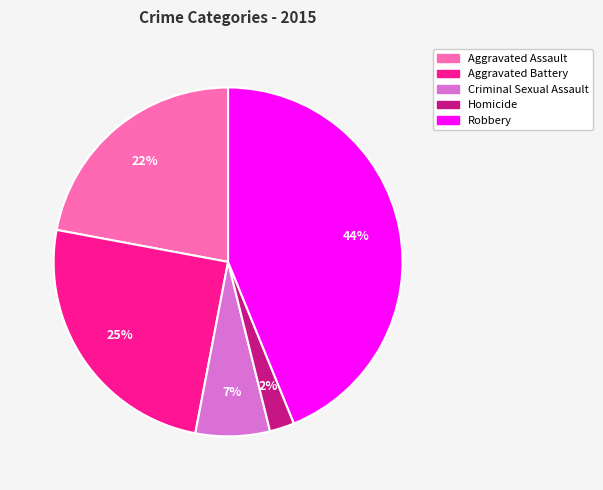

Is it true that Criminal Sexual Assault is 7% of the pie?

True